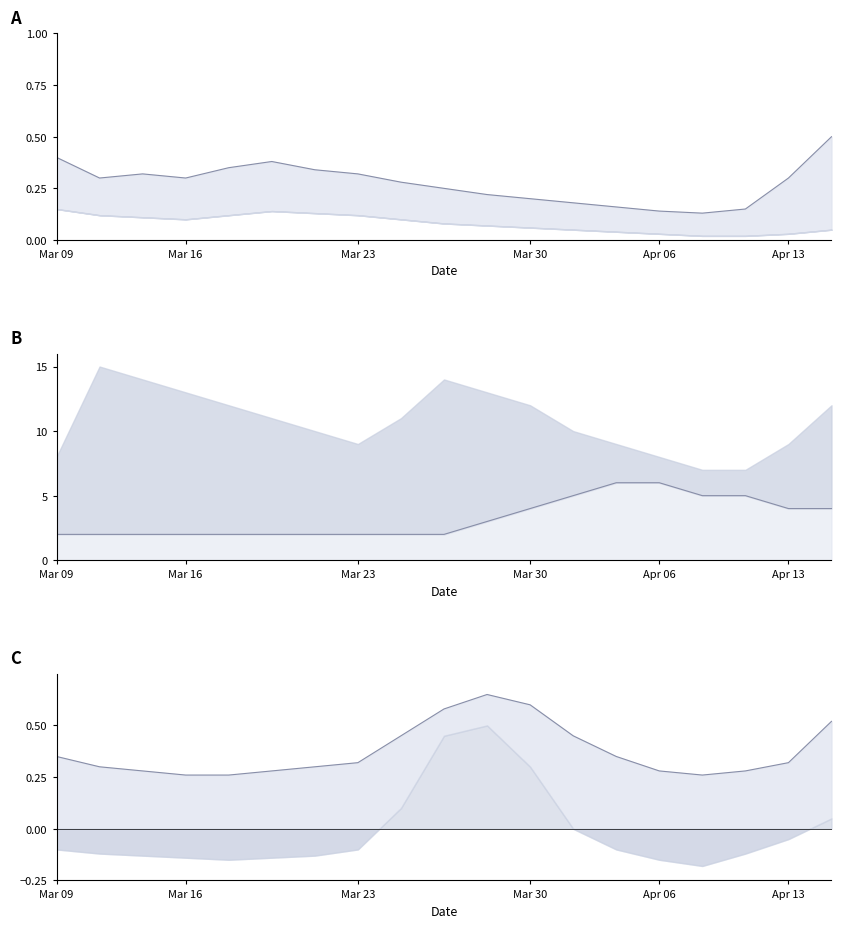

What is the average value of the Upper Line C series?

0.4